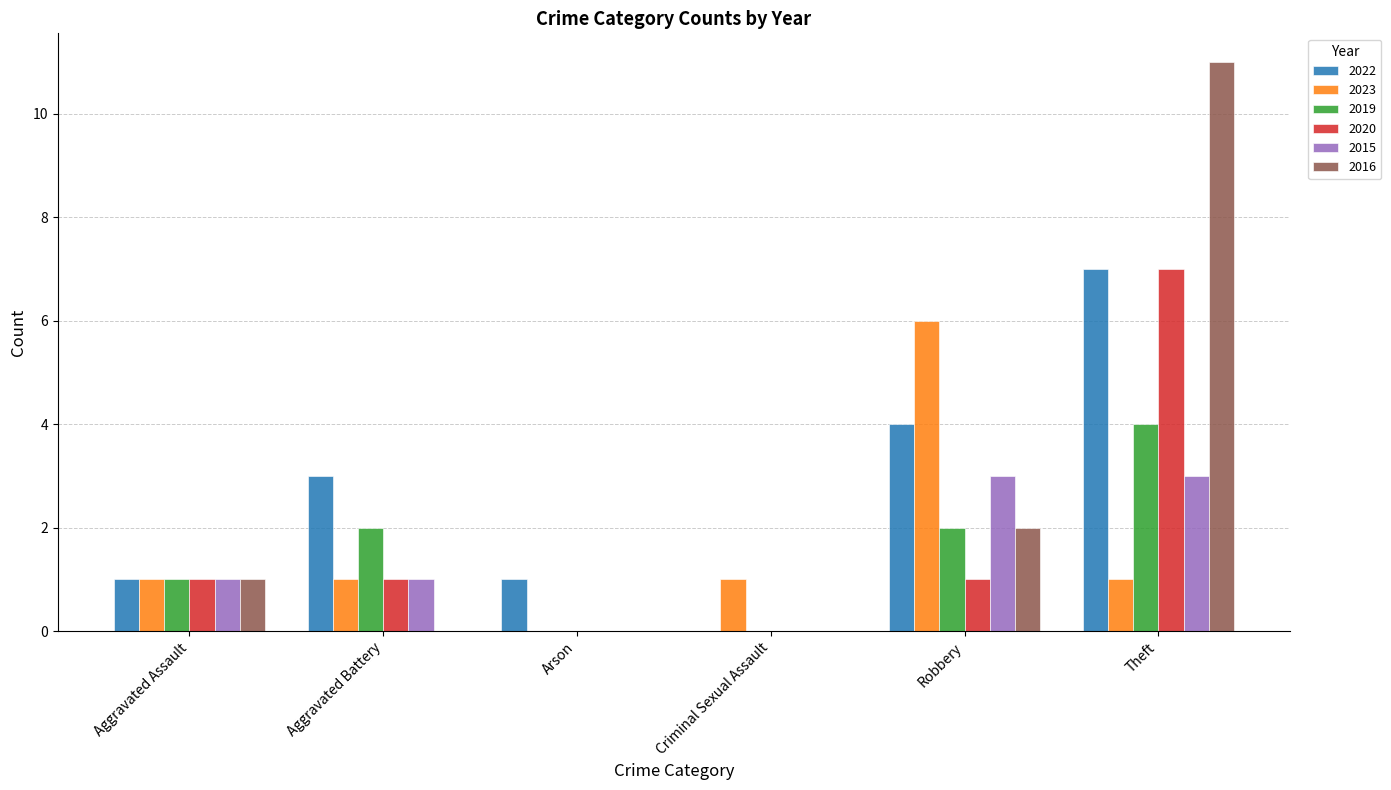

Between Aggravated Assault and Aggravated Battery, which series saw the biggest shift?

2022